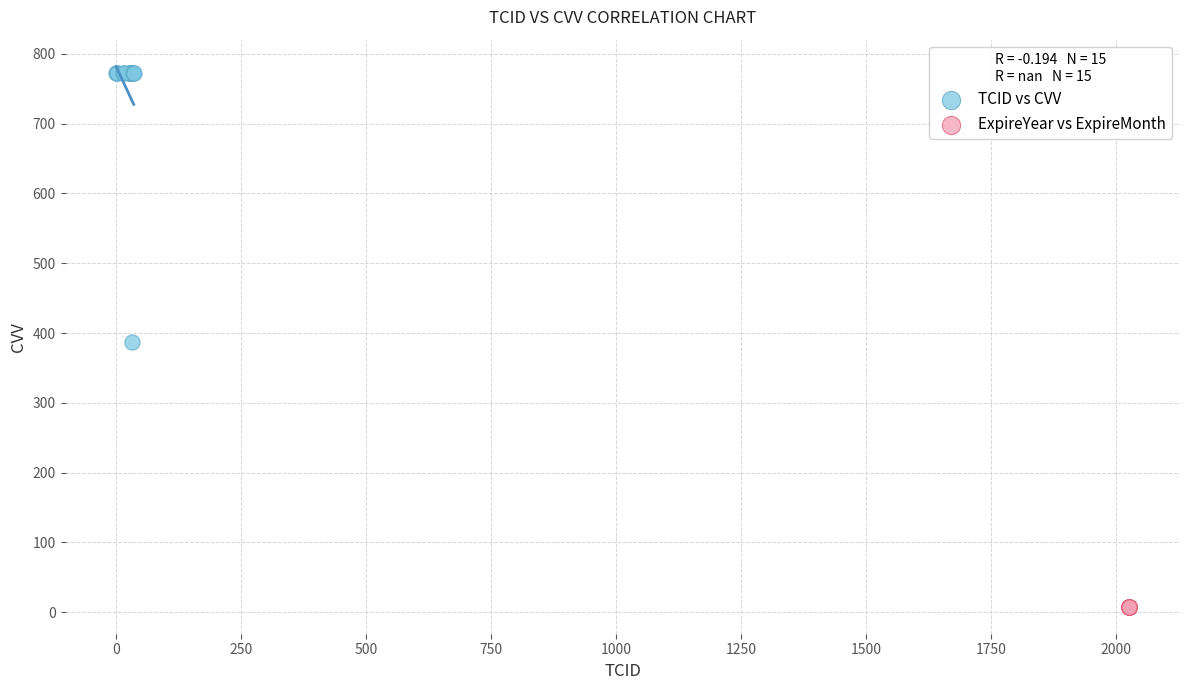

What are all the series names shown in the legend?

TCID vs CVV, ExpireYear vs ExpireMonth